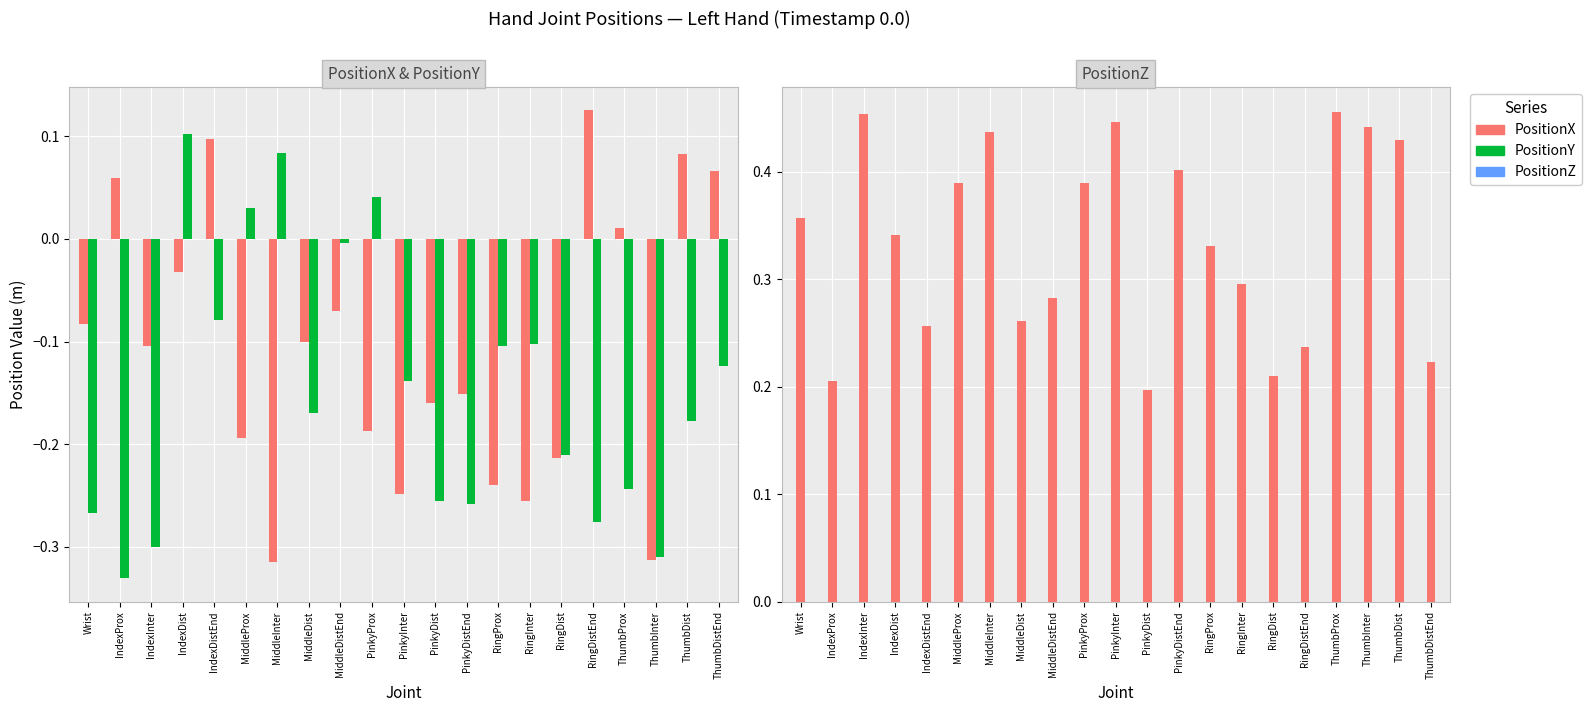

Reading left to right, extract all data points from this chart.

PositionX: Wrist=-0.1	IndexProx=0.1	IndexInter=-0.1	IndexDist=-0.0	IndexDistEnd=0.1	MiddleProx=-0.2	MiddleInter=-0.3	MiddleDist=-0.1	MiddleDistEnd=-0.1	PinkyProx=-0.2	PinkyInter=-0.2	PinkyDist=-0.2	PinkyDistEnd=-0.2	RingProx=-0.2	RingInter=-0.3	RingDist=-0.2	RingDistEnd=0.1	ThumbProx=0.0	ThumbInter=-0.3	ThumbDist=0.1	ThumbDistEnd=0.1
PositionY: Wrist=-0.3	IndexProx=-0.3	IndexInter=-0.3	IndexDist=0.1	IndexDistEnd=-0.1	MiddleProx=0.0	MiddleInter=0.1	MiddleDist=-0.2	MiddleDistEnd=-0.0	PinkyProx=0.0	PinkyInter=-0.1	PinkyDist=-0.3	PinkyDistEnd=-0.3	RingProx=-0.1	RingInter=-0.1	RingDist=-0.2	RingDistEnd=-0.3	ThumbProx=-0.2	ThumbInter=-0.3	ThumbDist=-0.2	ThumbDistEnd=-0.1
PositionZ: Wrist=0.4	IndexProx=0.2	IndexInter=0.5	IndexDist=0.3	IndexDistEnd=0.3	MiddleProx=0.4	MiddleInter=0.4	MiddleDist=0.3	MiddleDistEnd=0.3	PinkyProx=0.4	PinkyInter=0.4	PinkyDist=0.2	PinkyDistEnd=0.4	RingProx=0.3	RingInter=0.3	RingDist=0.2	RingDistEnd=0.2	ThumbProx=0.5	ThumbInter=0.4	ThumbDist=0.4	ThumbDistEnd=0.2